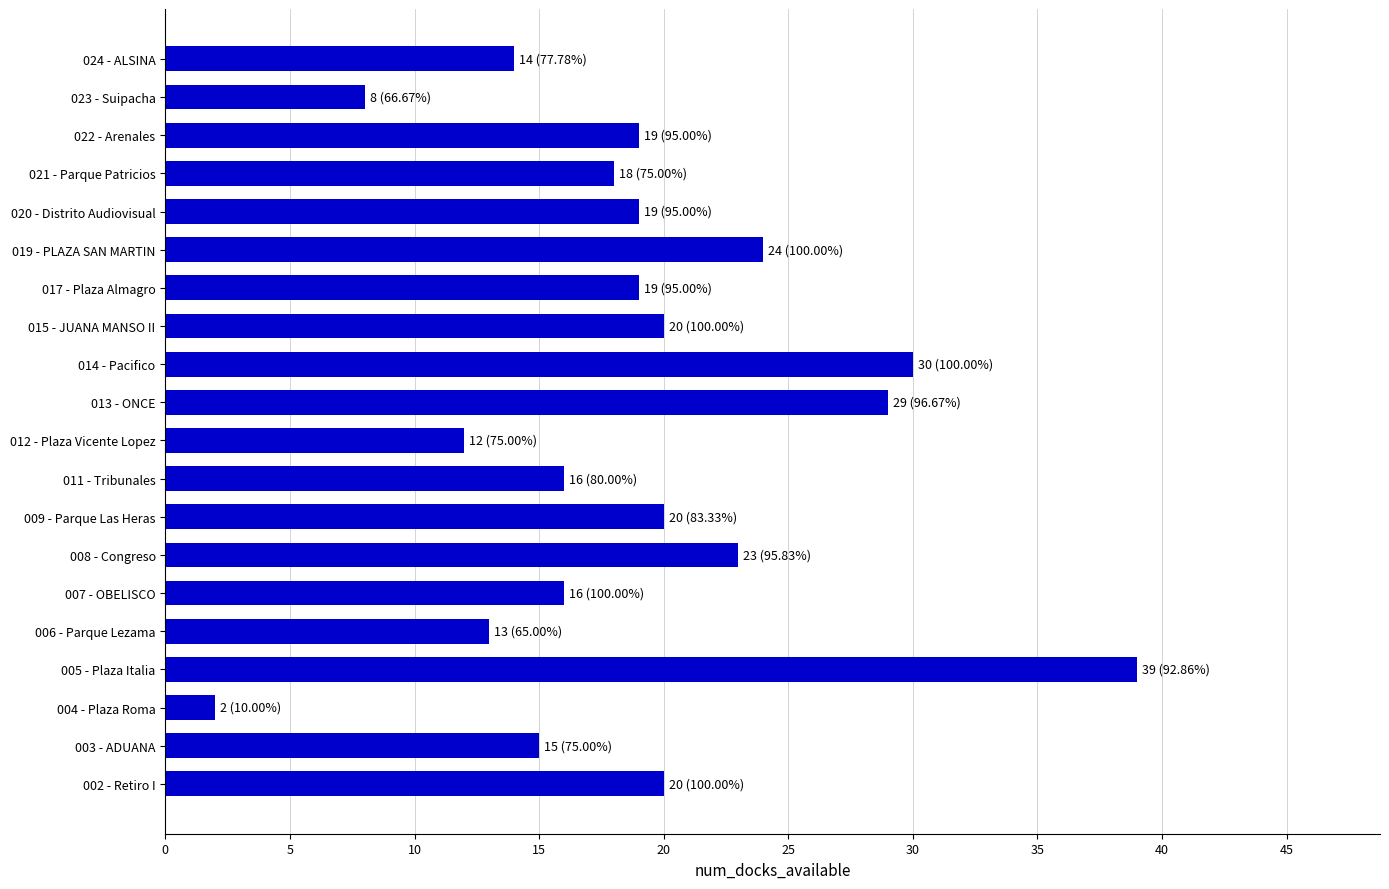

How many bars are there in total?

20